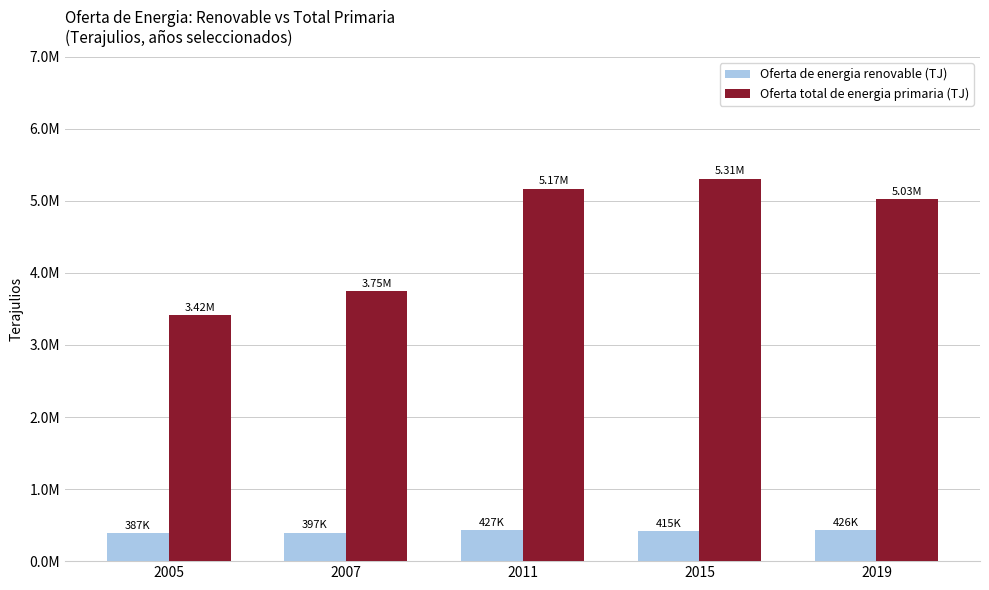

What are all the series names shown in the legend?

Oferta de energia renovable (TJ), Oferta total de energia primaria (TJ)